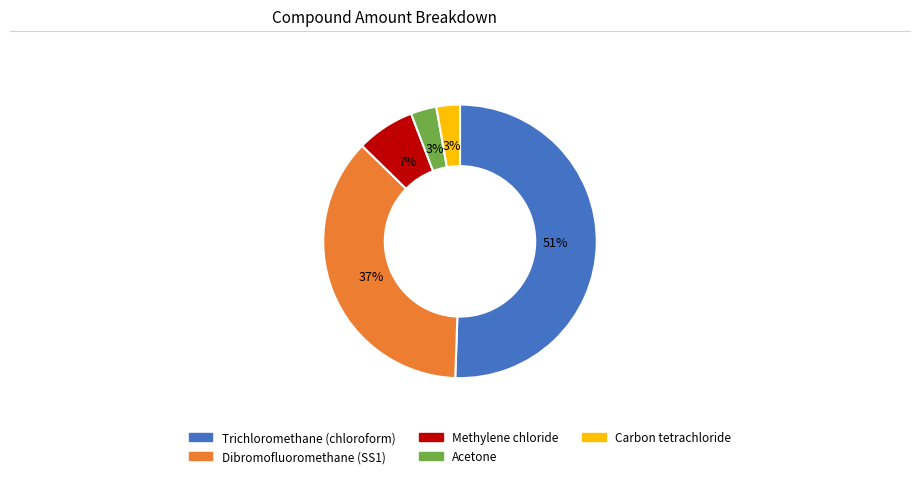

What is the ratio of the value at Dibromofluoromethane (SS1) to the value at Methylene chloride?

5.3